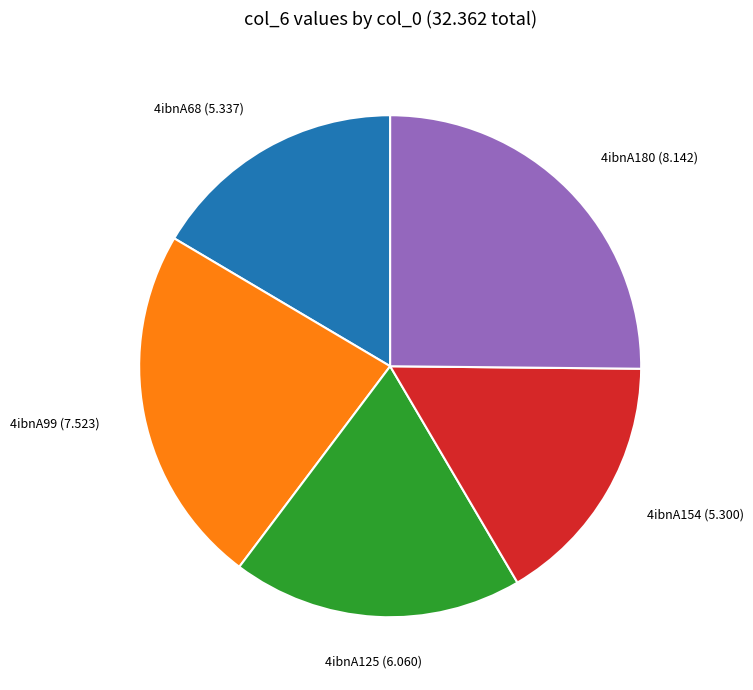

Does any single category account for the majority?

No